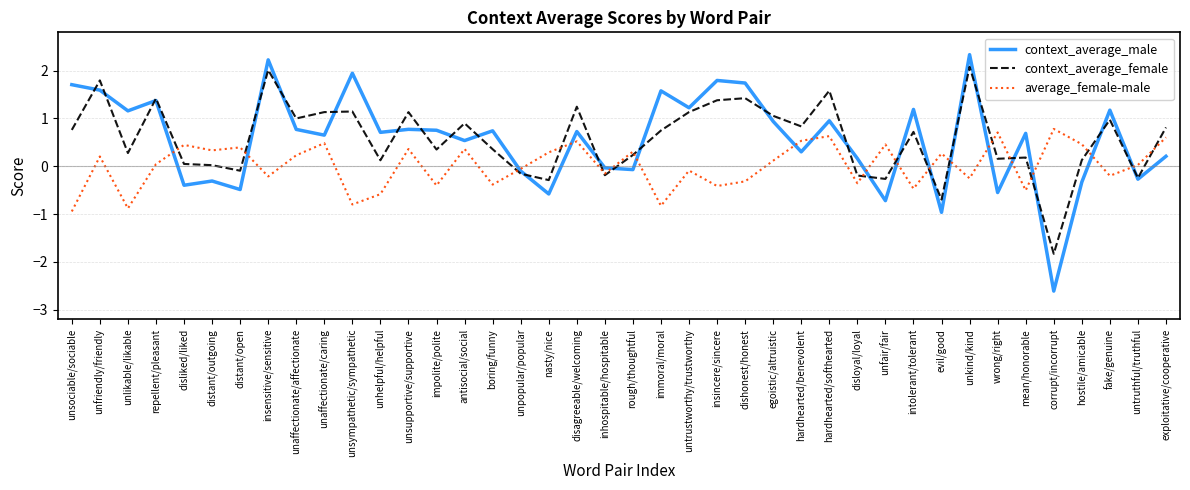

At which label does context_average_female reach its minimum?

corrupt/incorrupt